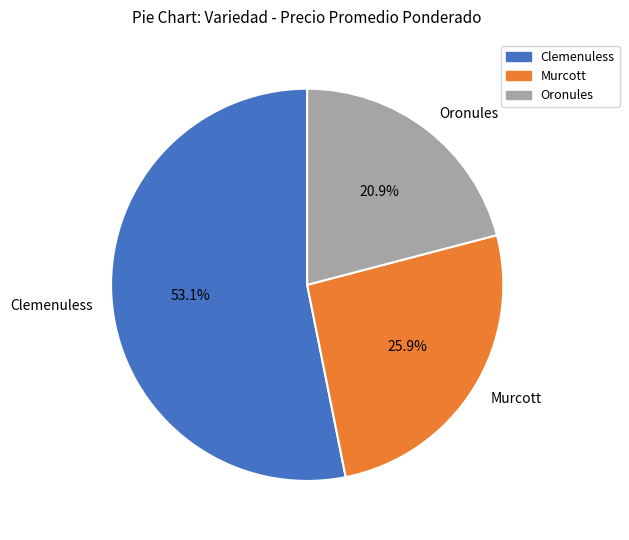

To the nearest percent, what portion does Murcott represent?

26%